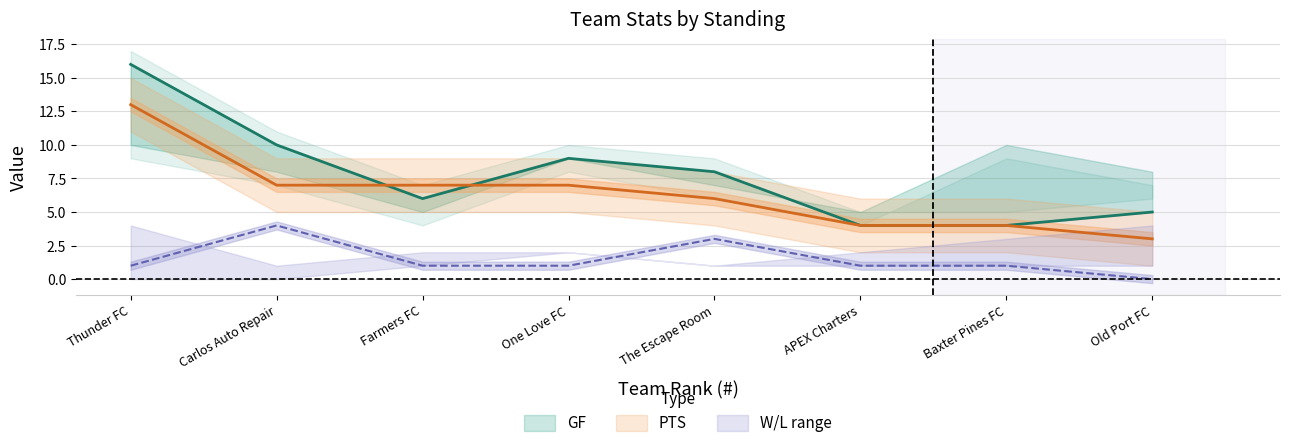

The GF series shows 4 at APEX Charters. True or false?

True